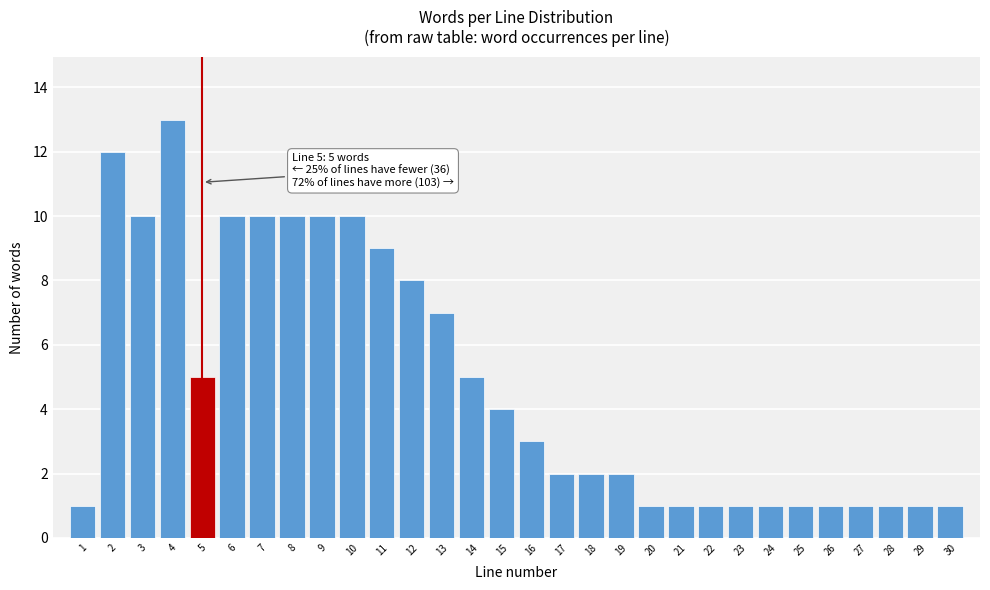

Reading left to right, transcribe all the data shown in this chart.

1	12	10	13	5	10	10	10	10	10	9	8	7	5	4	3	2	2	2	1	1	1	1	1	1	1	1	1	1	1